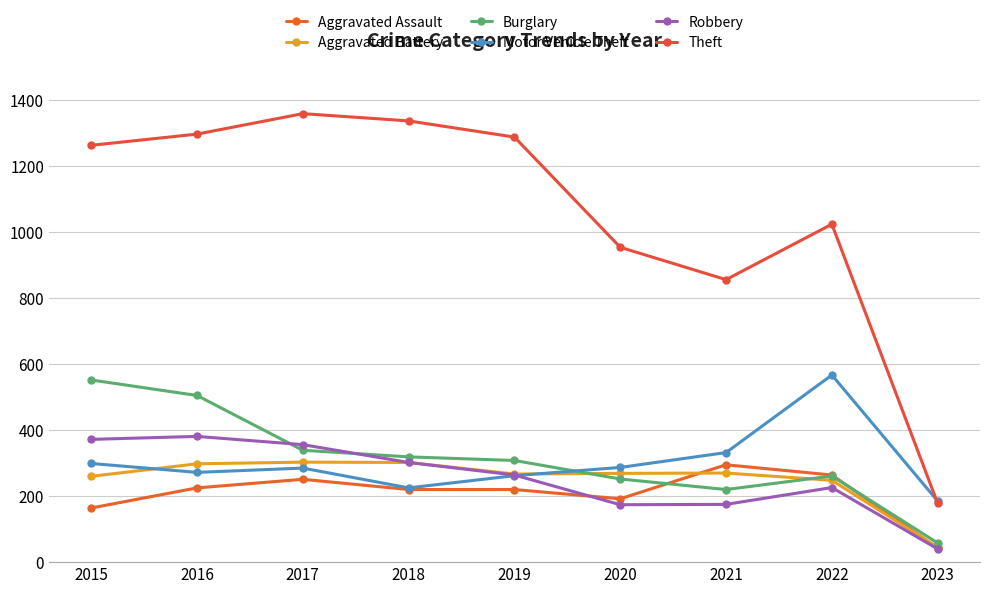

Rank the categories by Aggravated Assault value from highest to lowest.

2021, 2022, 2017, 2016, 2018, 2019, 2020, 2015, 2023